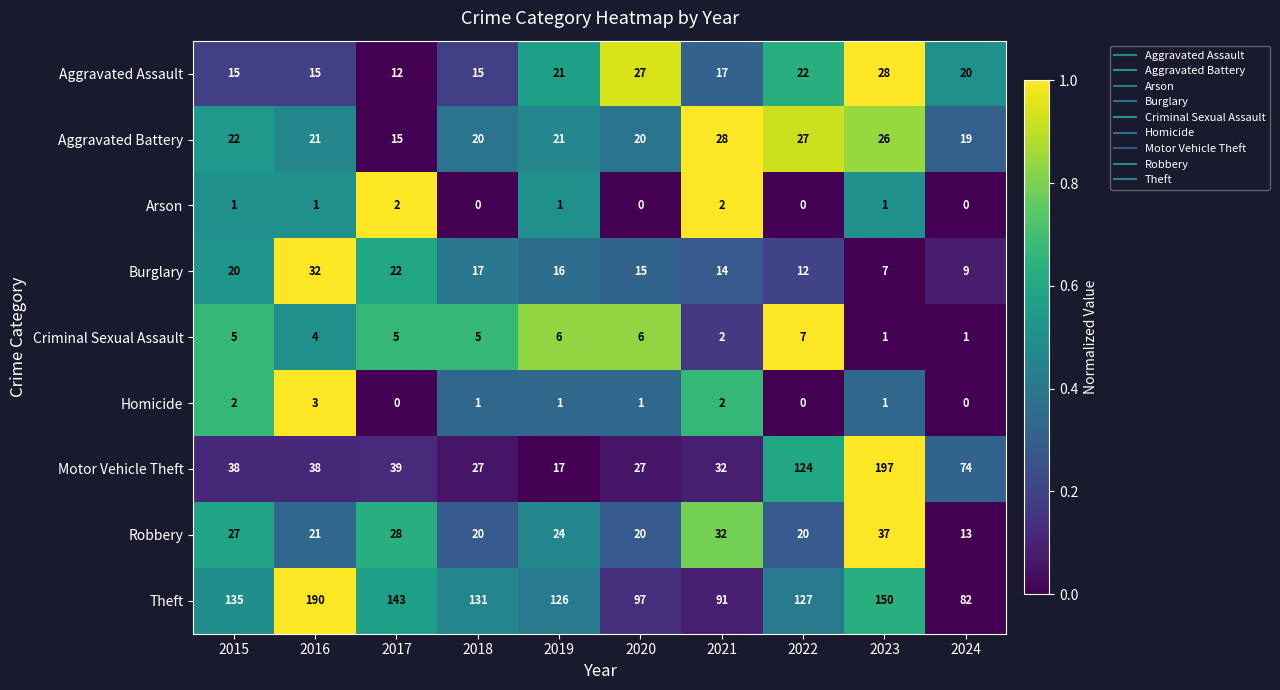

What is the greatest value displayed?

197